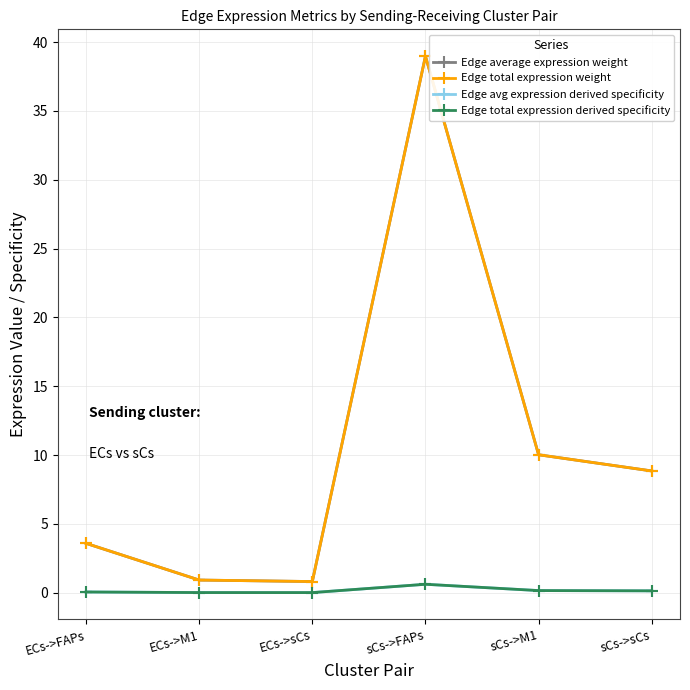

Is this an area chart (filled region under the line)?

No